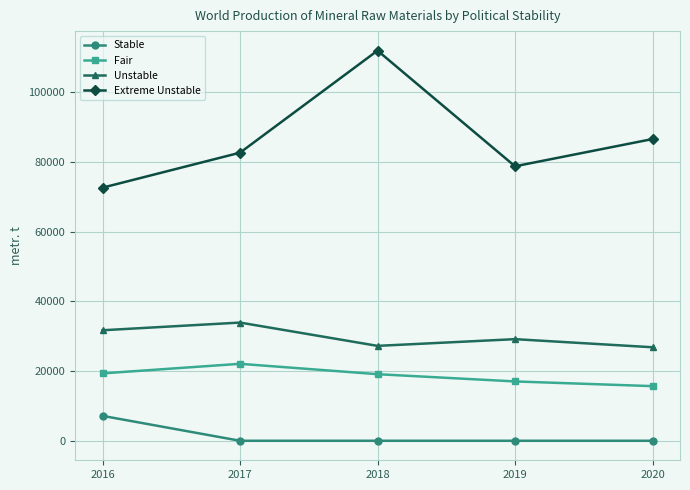

Is the value of Extreme Unstable at 2018 greater than the value of Stable at 2020?

Yes